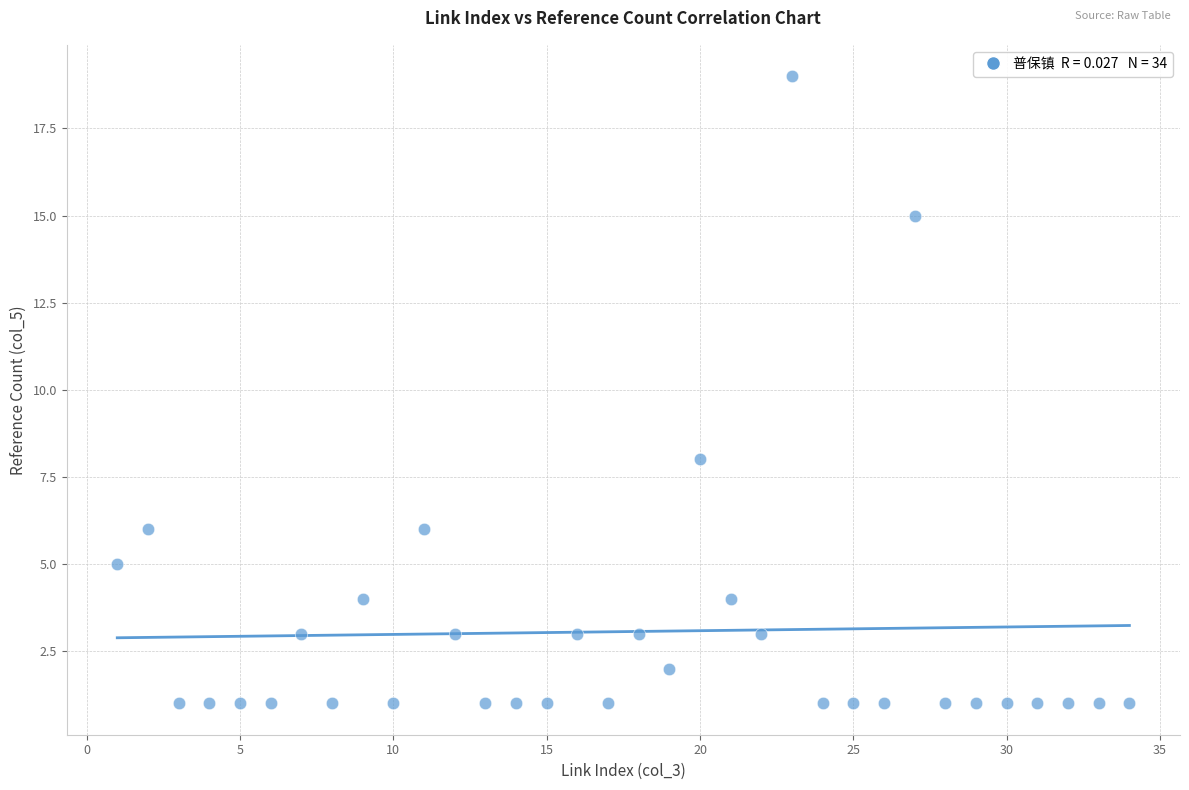

What Y value in the scatter plot is closest to 10?

8